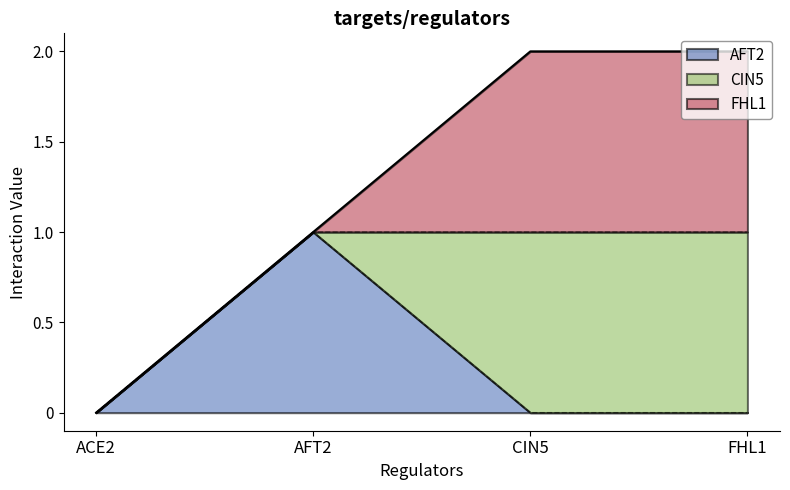

What position from the left is FHL1?

4